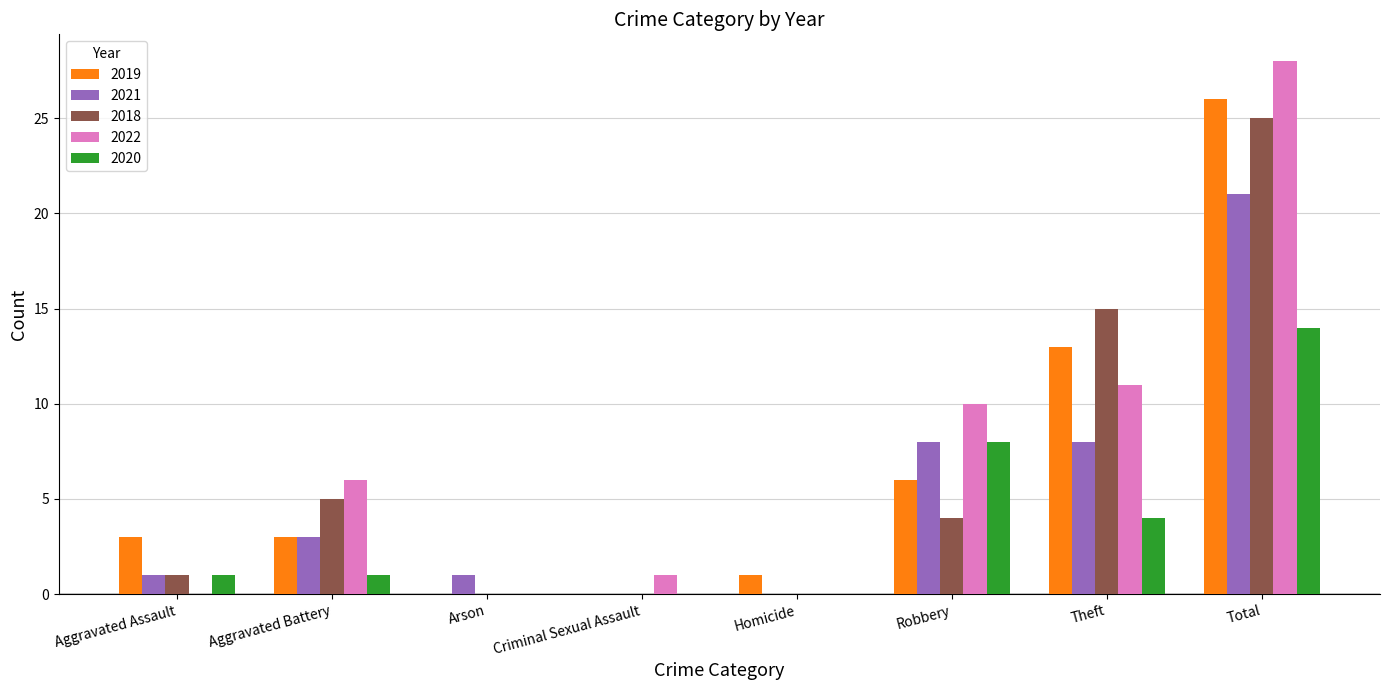

At which category does the chart reach its peak across all series?

Total